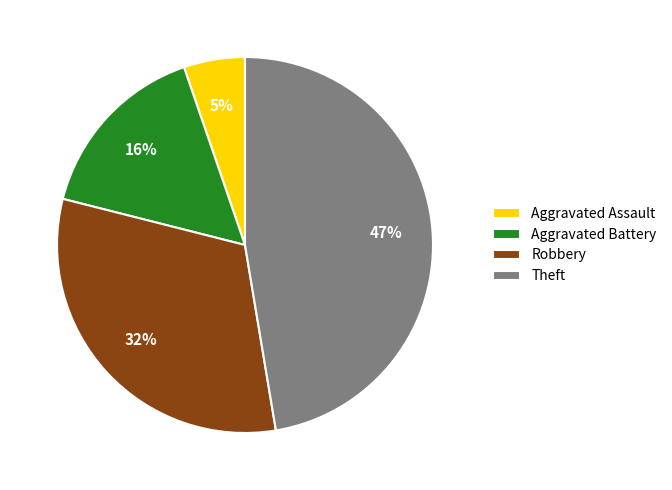

Is it true that Aggravated Battery is 8% of the pie?

False